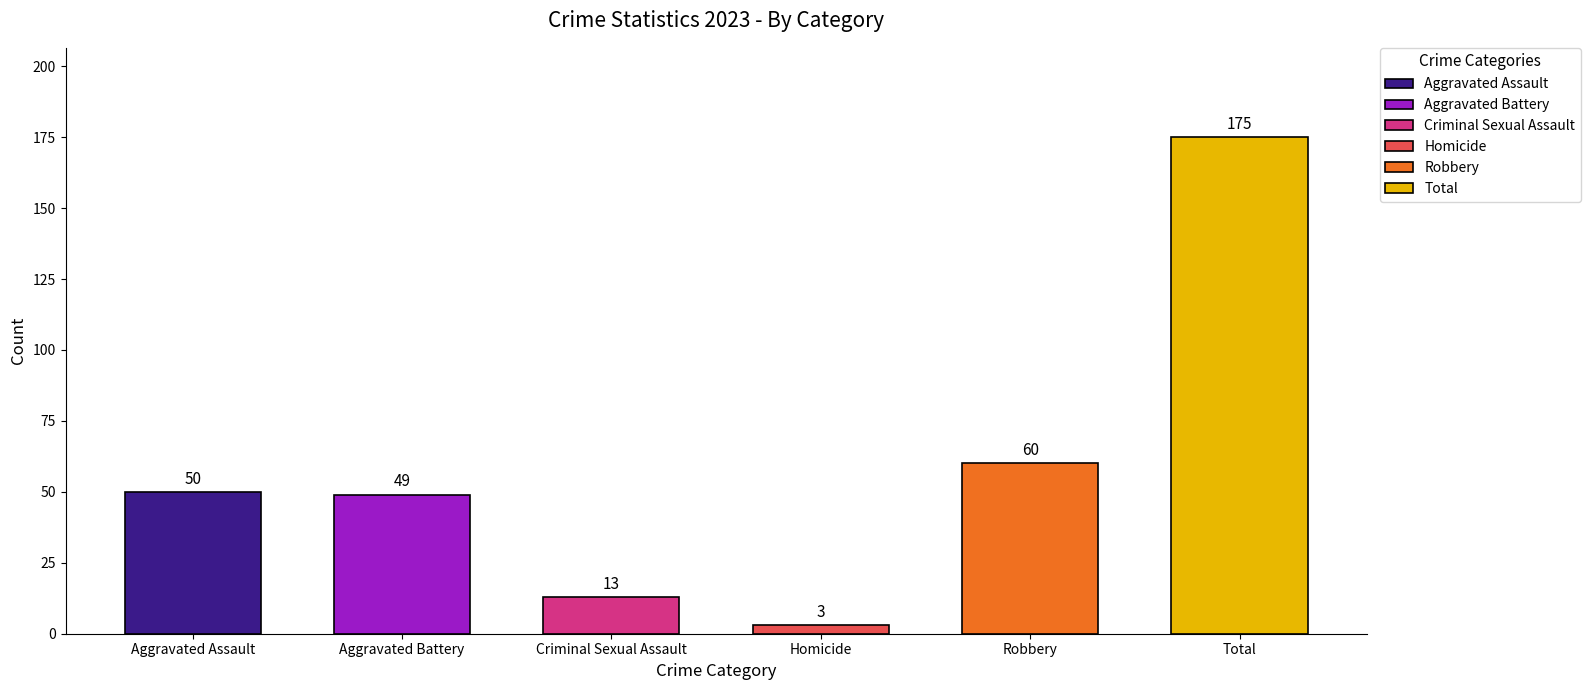

Reading right to left, what are all the values shown in this chart?

175	60	3	13	49	50